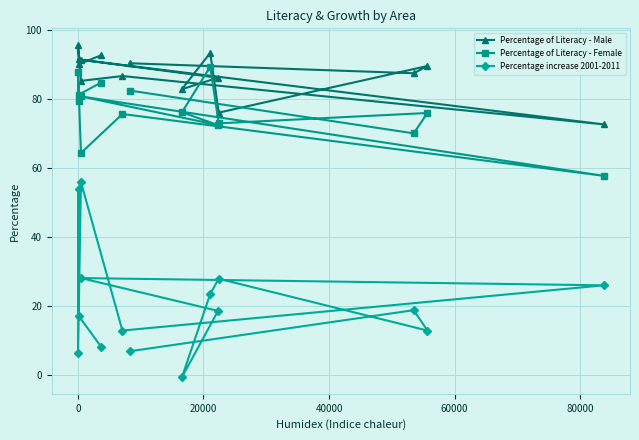

What is the difference between the second highest and second lowest values in the Percentage increase 2001-2011 series?

47.5